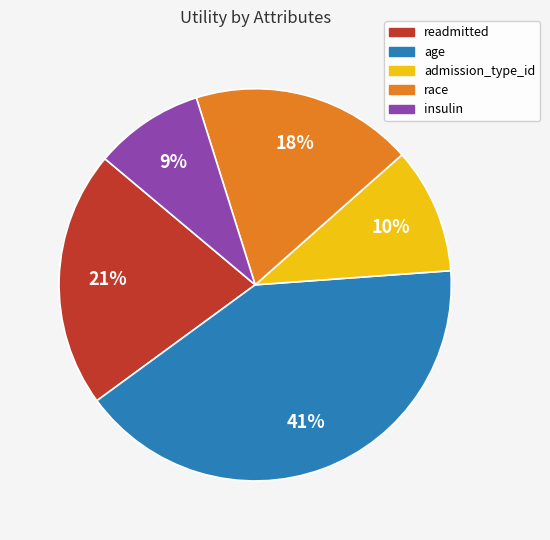

Does any single category account for the majority?

No